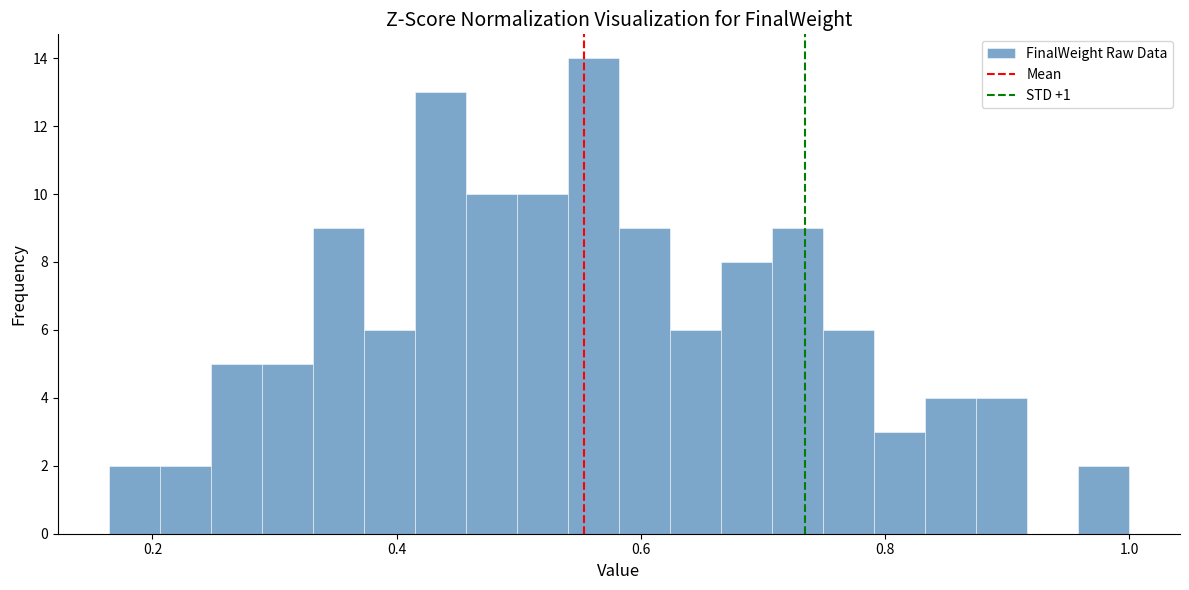

Read against the x-axis, roughly where is the centre of the tallest bar?

0.56